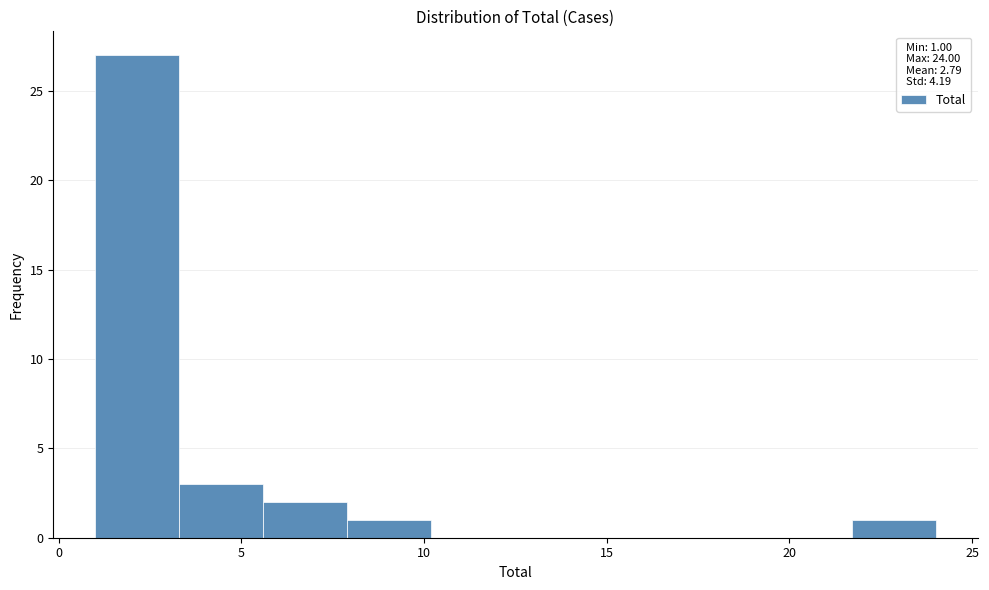

How tall is the bar that spans 7.9 to 10.2 on the x-axis? Neither the bar edges nor the heights are printed on the chart, so give them approximately, as read against the axes.

1